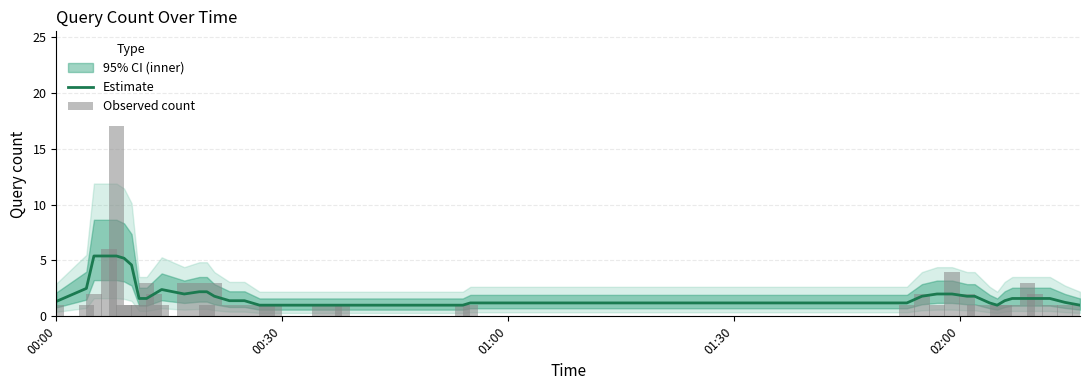

What is the lowest value of the Estimate series?

1.0